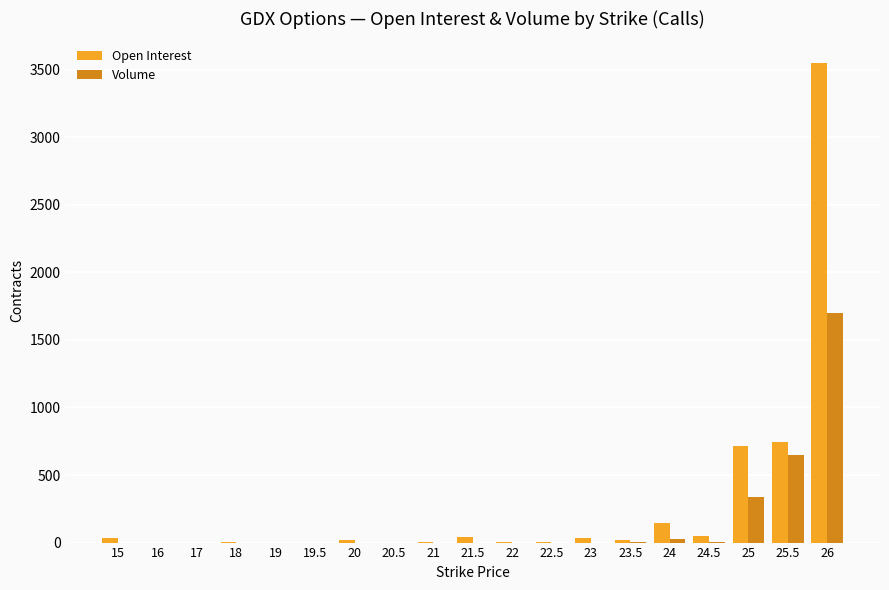

Where is Open Interest nearest to the value 1776?

25.5